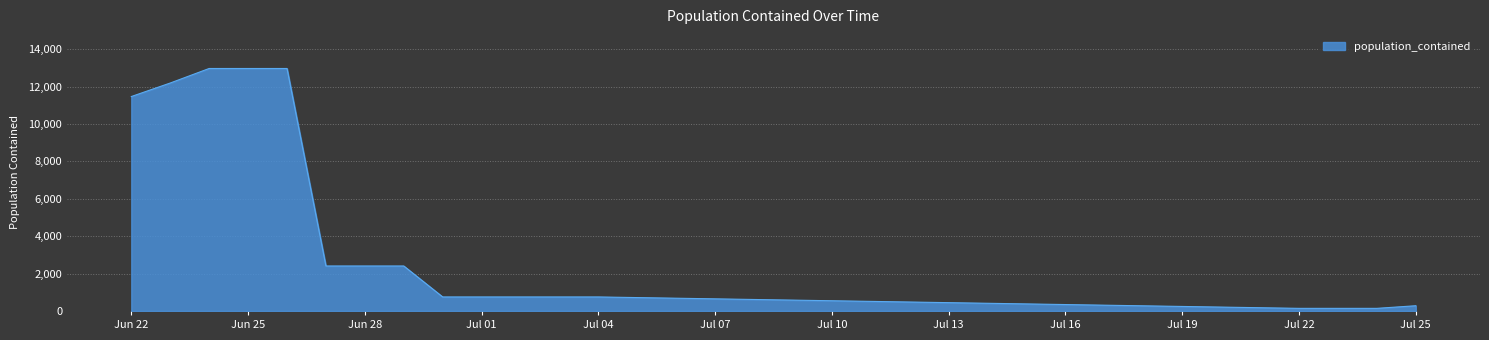

What is the maximum value shown in the chart?

12965